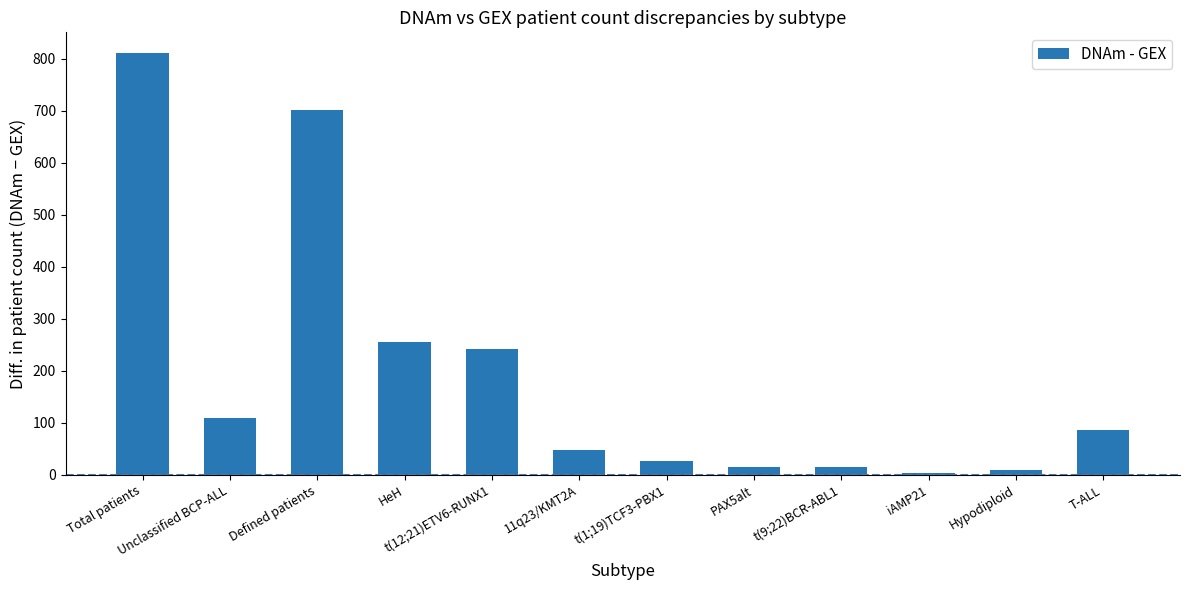

True or false: the data shows 86 at T-ALL.

True